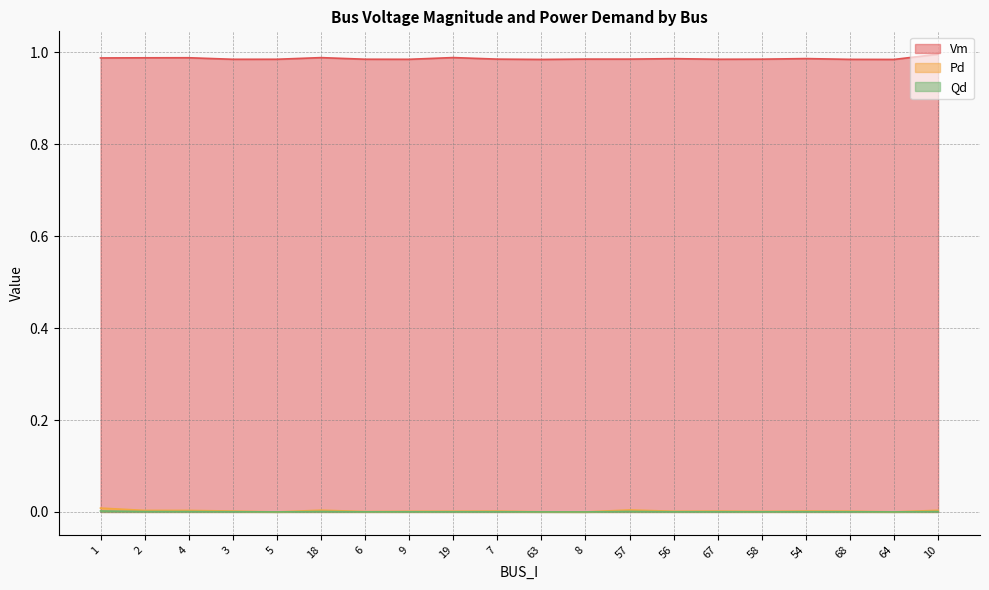

Reading left to right, list all the values displayed in this chart.

Vm: 1=1.0	2=1.0	4=1.0	3=1.0	5=1.0	18=1.0	6=1.0	9=1.0	19=1.0	7=1.0	63=1.0	8=1.0	57=1.0	56=1.0	67=1.0	58=1.0	54=1.0	68=1.0	64=1.0	10=1.0
Pd: 1=0.0	2=0.0	4=0.0	3=0.0	5=0.0	18=0.0	6=0.0	9=0.0	19=0.0	7=0.0	63=0.0	8=0.0	57=0.0	56=0.0	67=0.0	58=0.0	54=0.0	68=0.0	64=0.0	10=0.0
Qd: 1=0.0	2=0.0	4=0.0	3=0.0	5=0.0	18=0.0	6=0.0	9=0.0	19=0.0	7=0.0	63=0.0	8=0.0	57=0.0	56=0.0	67=0.0	58=0.0	54=0.0	68=0.0	64=0.0	10=0.0